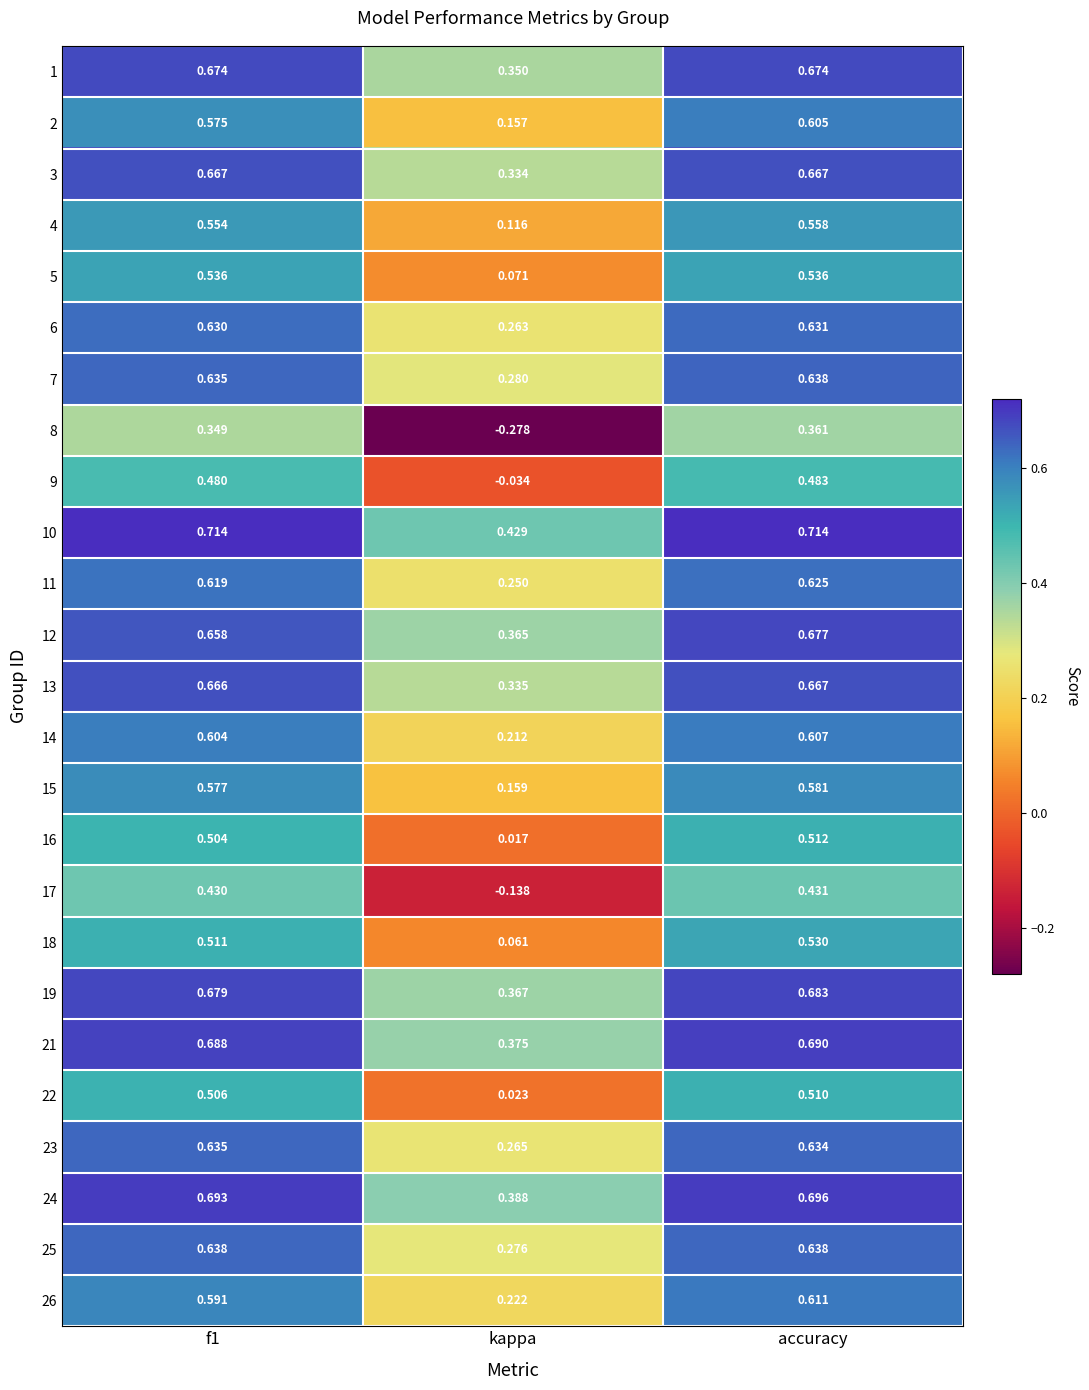

At which label does 4 reach its minimum?

kappa